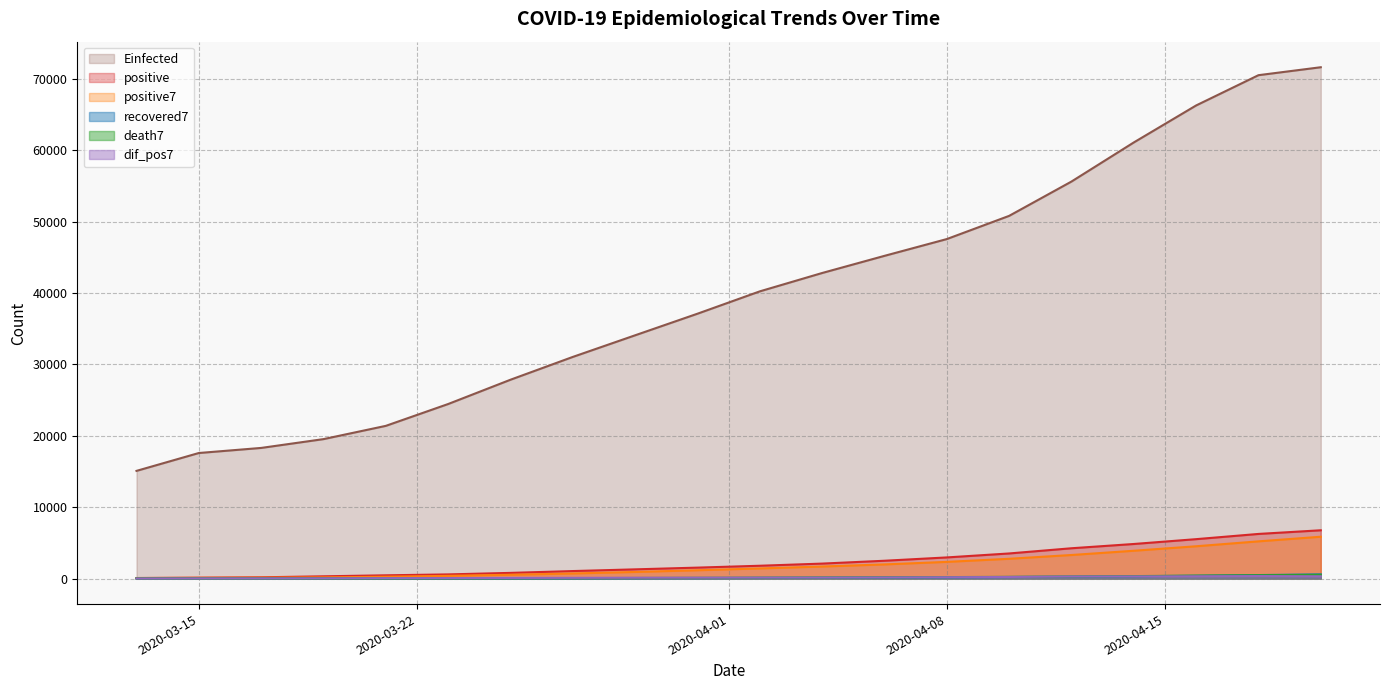

What are all the series names shown in the legend?

Einfected, positive, positive7, recovered7, death7, dif_pos7